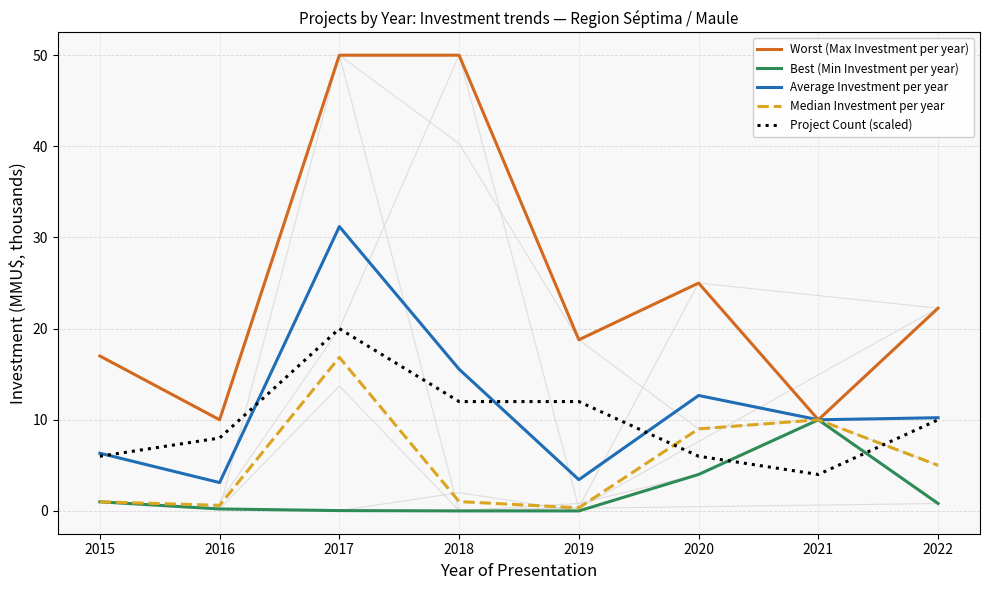

Which series has the largest total across all categories?

Worst (Max Investment per year)